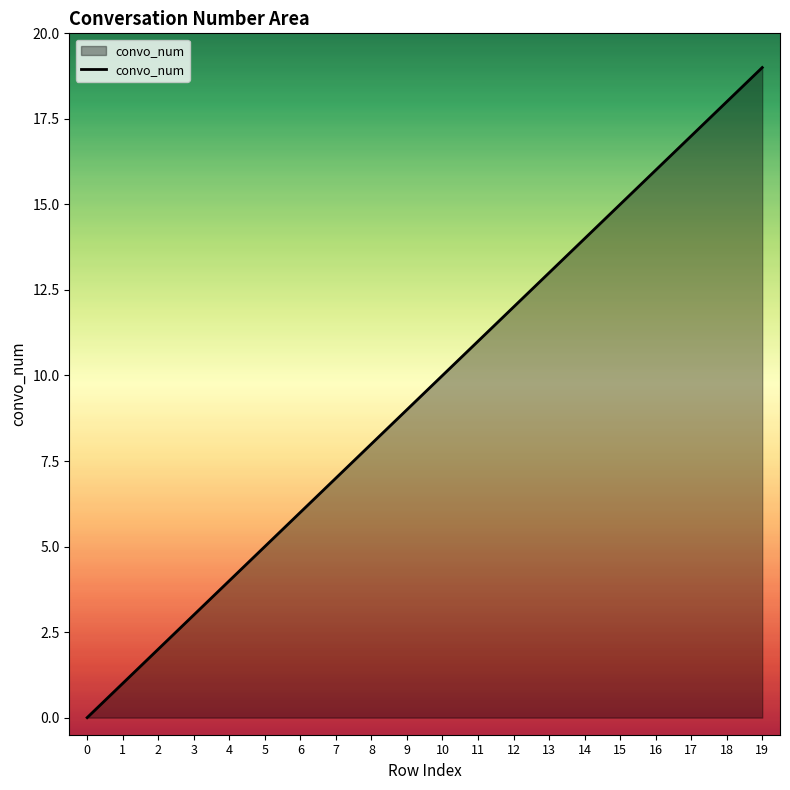

The value at 2 is 1. True or false?

False